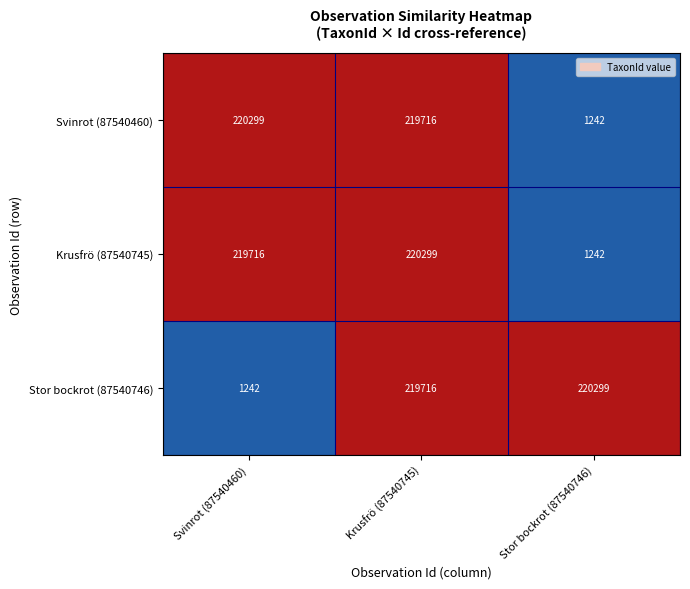

What is the spread (max minus min) of values at Stor bockrot (87540746)?

219057